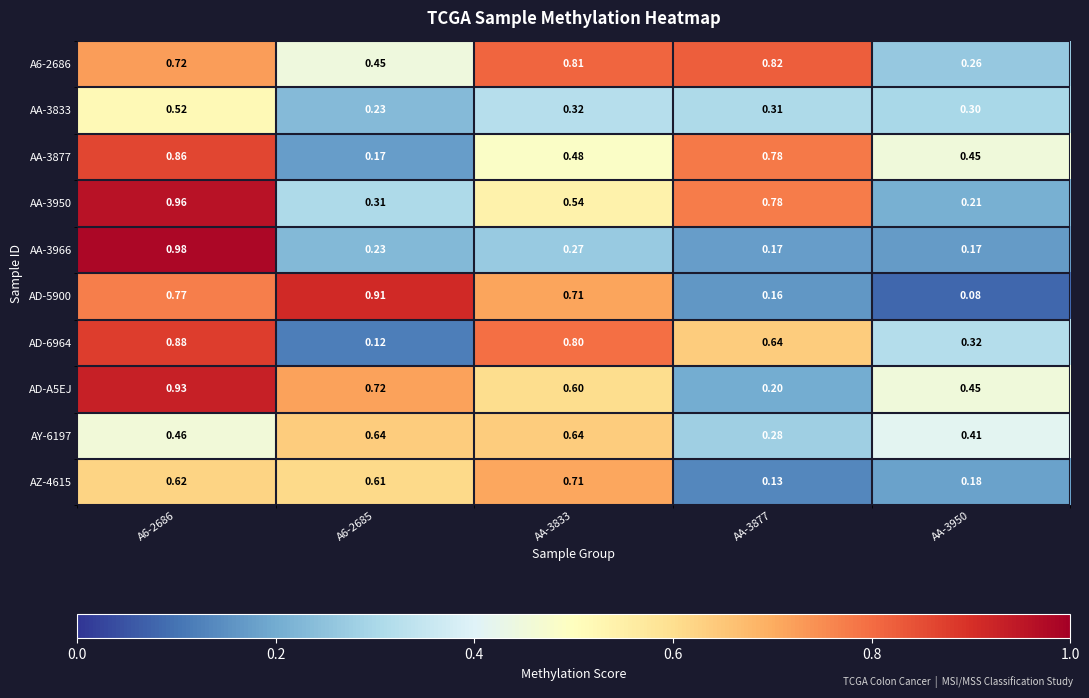

How many distinct data groups are displayed?

10